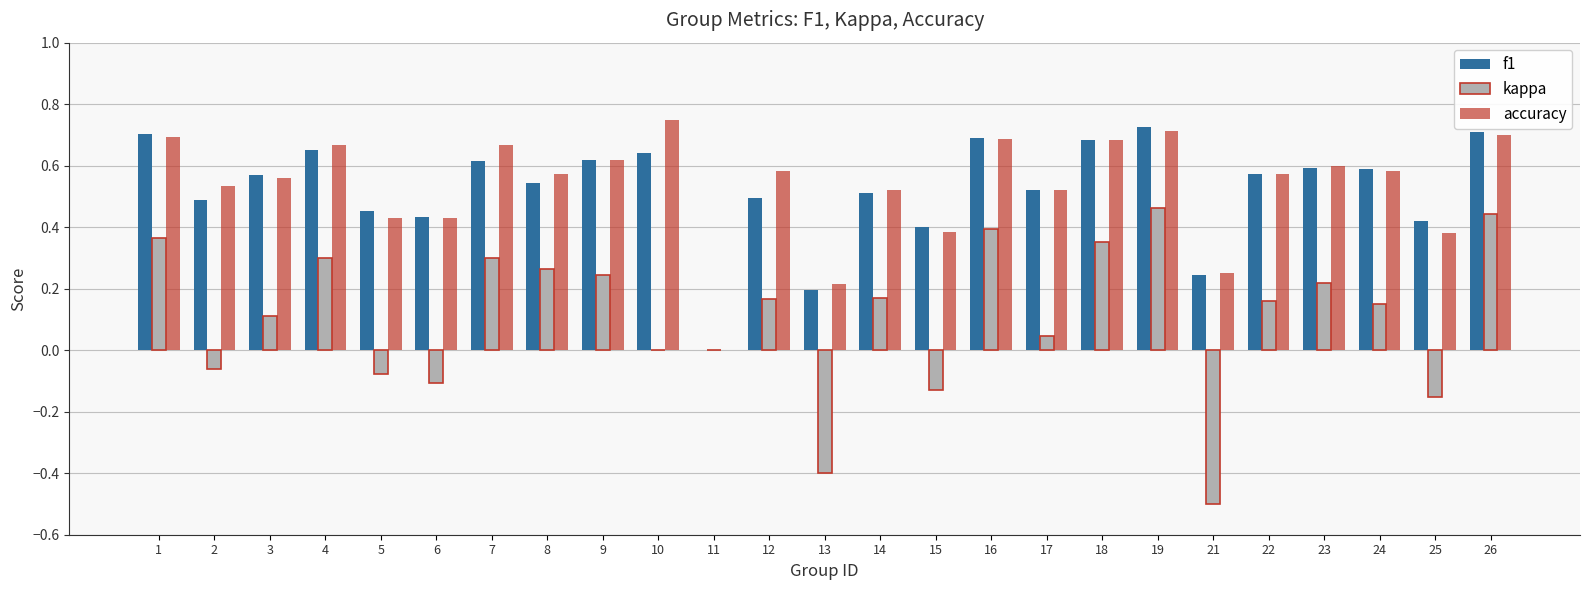

How many groups of bars are there?

25